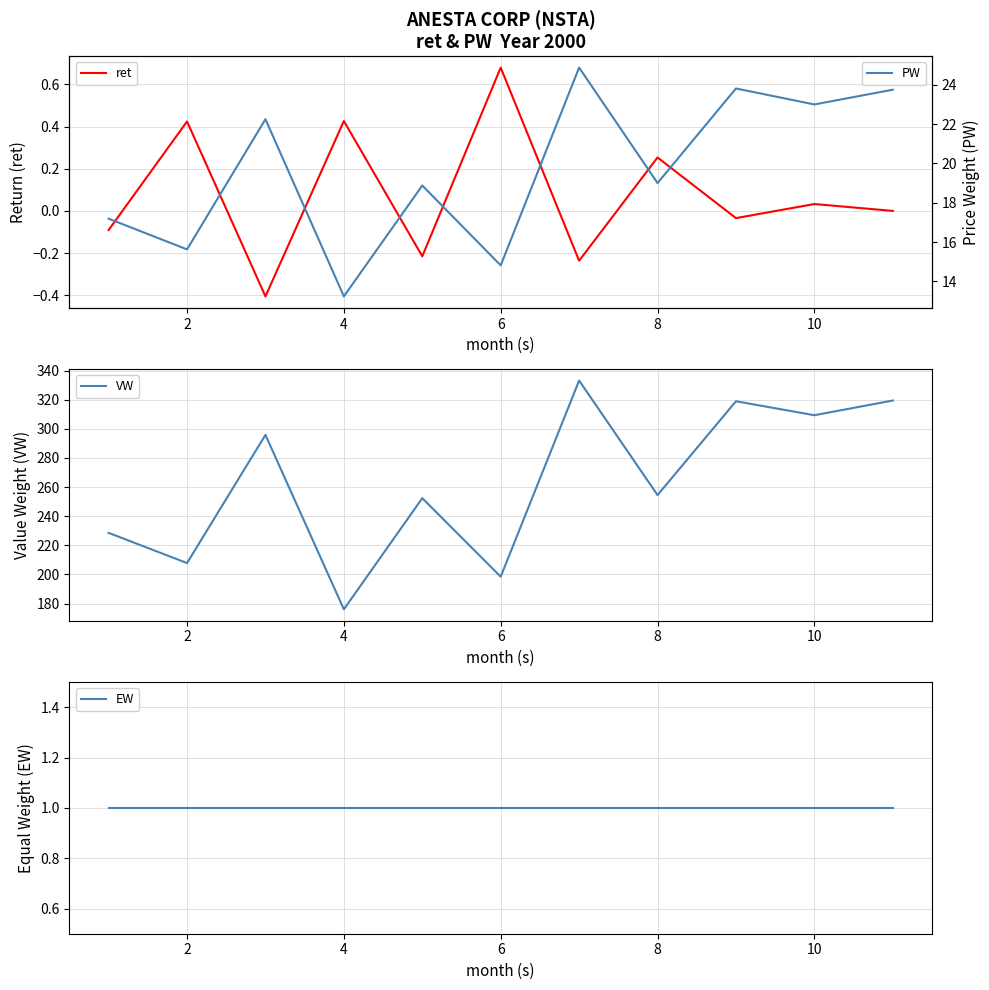

Which category has the lowest value in the VW series?

4